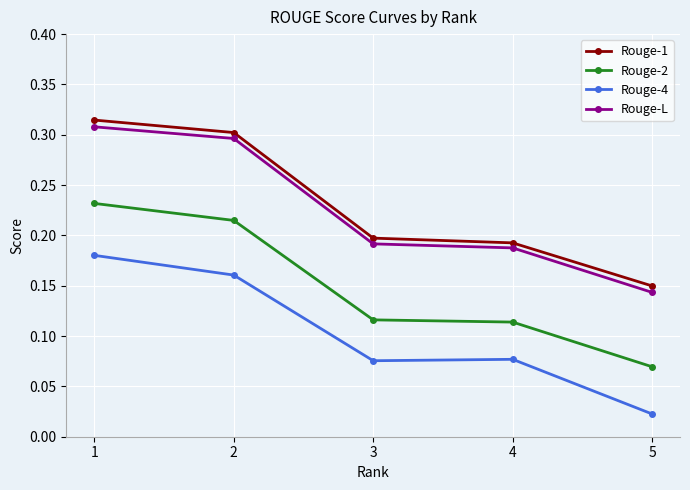

Rank the series at 1 from highest to lowest value.

Rouge-1, Rouge-L, Rouge-2, Rouge-4